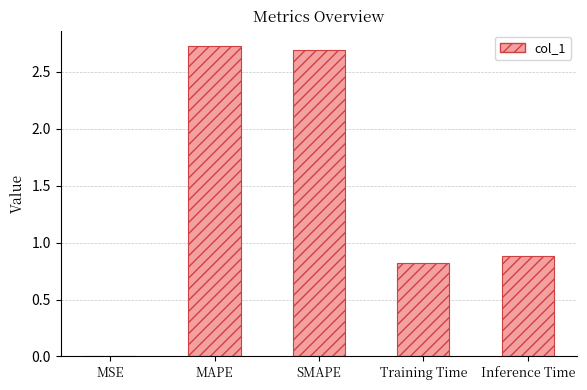

True or false: the data shows 0.8 at Training Time.

True